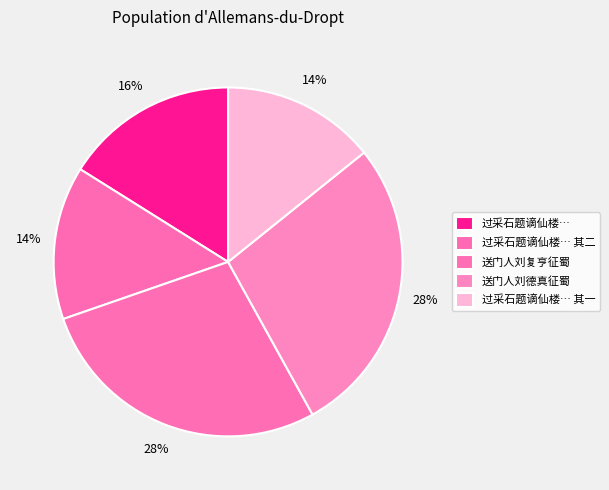

To the nearest percent, what percentage of the pie is 送门人刘复亨征蜀?

28%